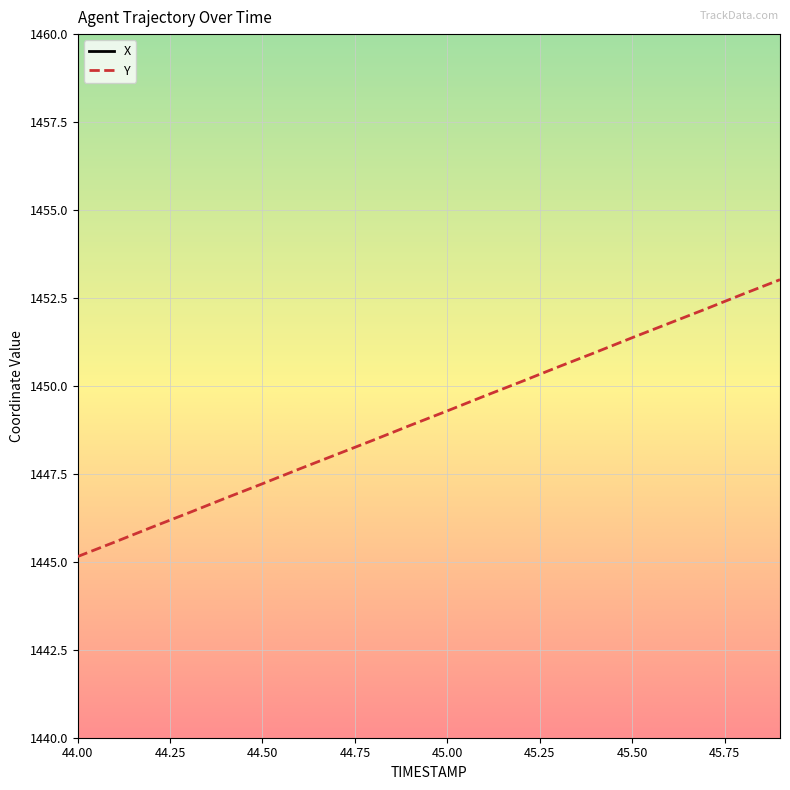

What is the minimum value for Y?

1445.2